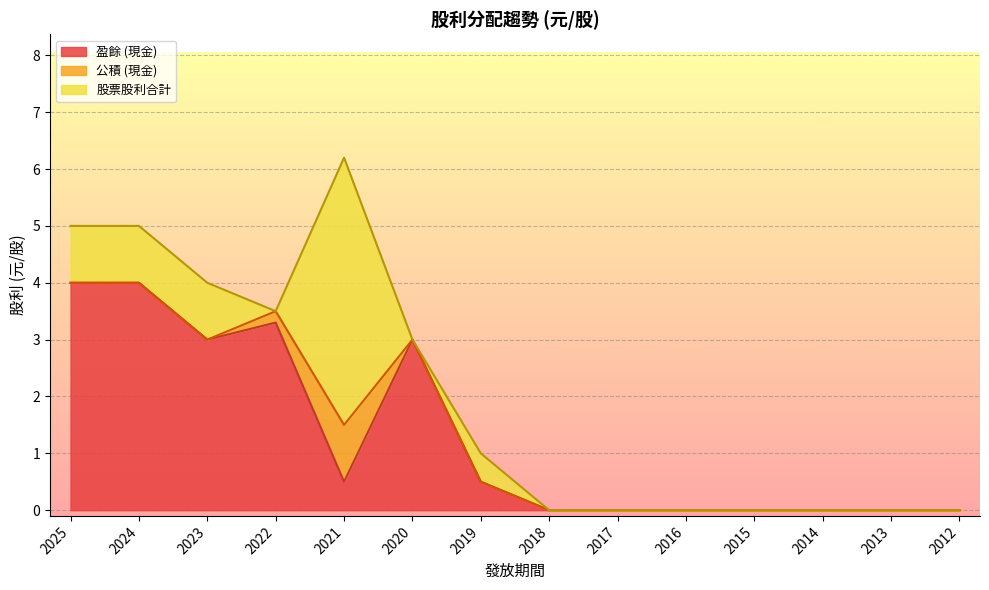

What is the spread (max minus min) of values at 2023?

3.0